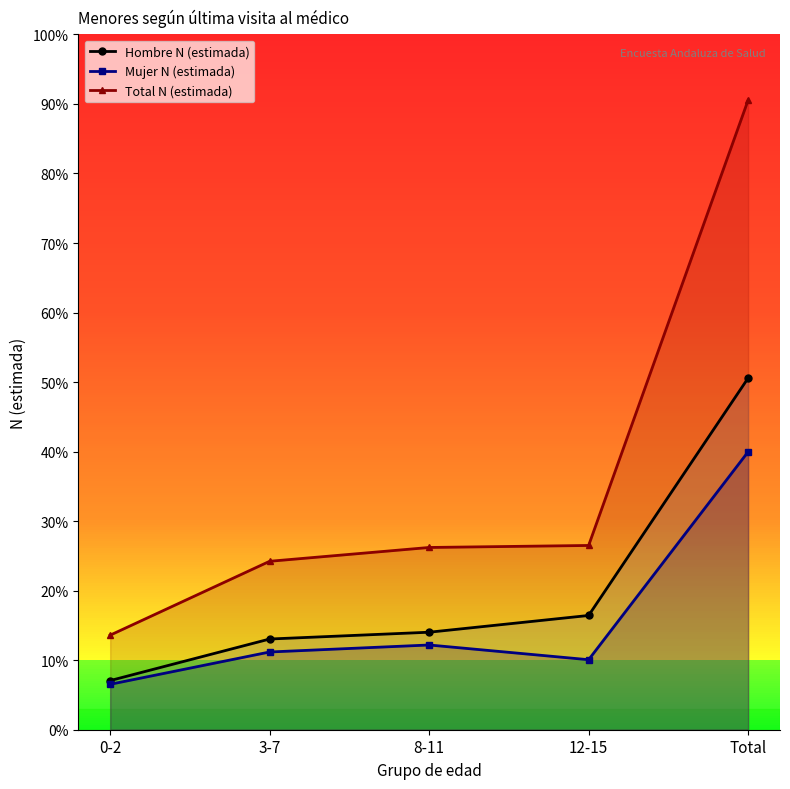

Reading right to left, extract all data points from this chart.

Hombre N (estimada): Total=126425	12-15=41081	8-11=35060	3-7=32614	0-2=17671
Mujer N (estimada): Total=99923	12-15=25173	8-11=30469	3-7=27950	0-2=16331
Total N (estimada): Total=226348	12-15=66253	8-11=65529	3-7=60564	0-2=34002